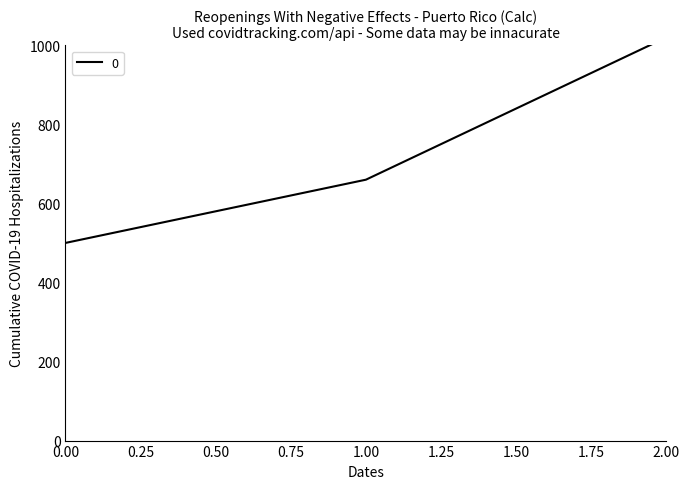

What is the greatest value displayed?

1020